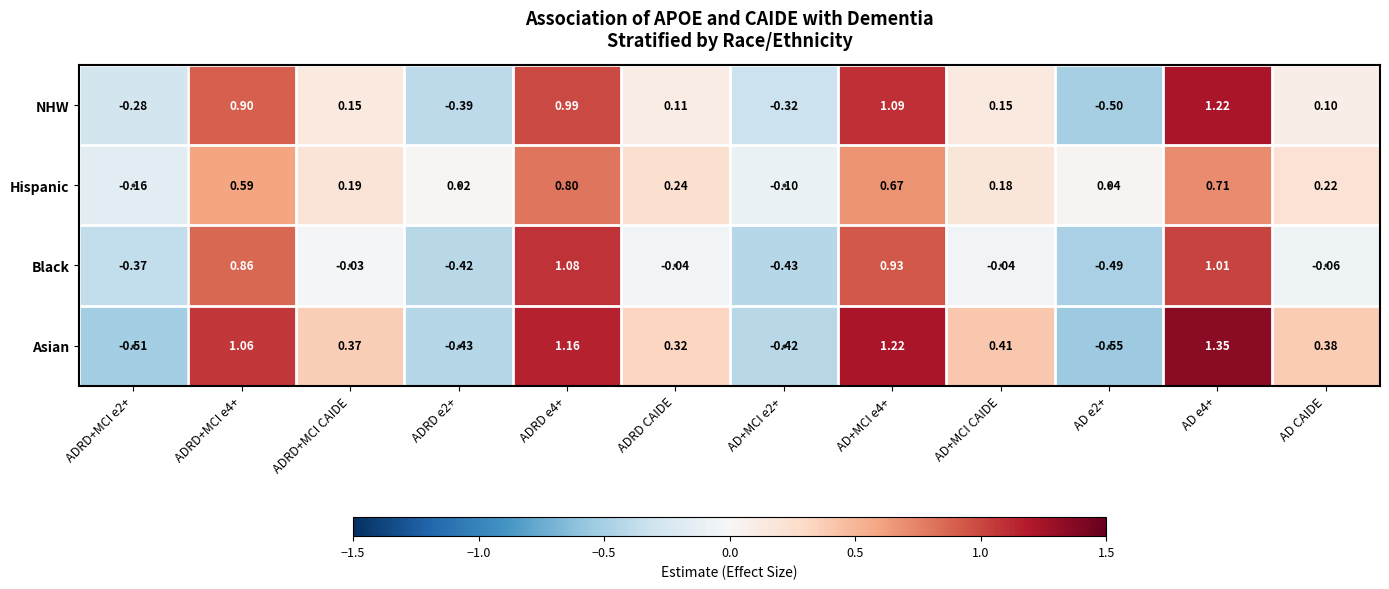

Between ADRD e2+ and AD+MCI e4+, which series saw the biggest shift?

Asian